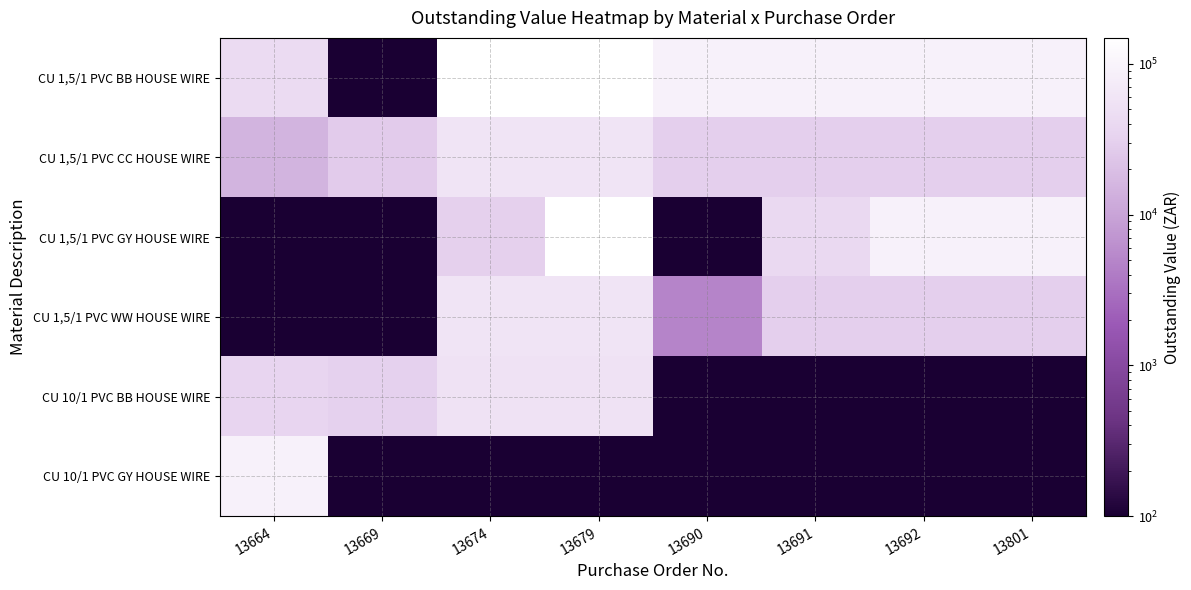

What is the difference between the highest and lowest values at 13801?

88916.9